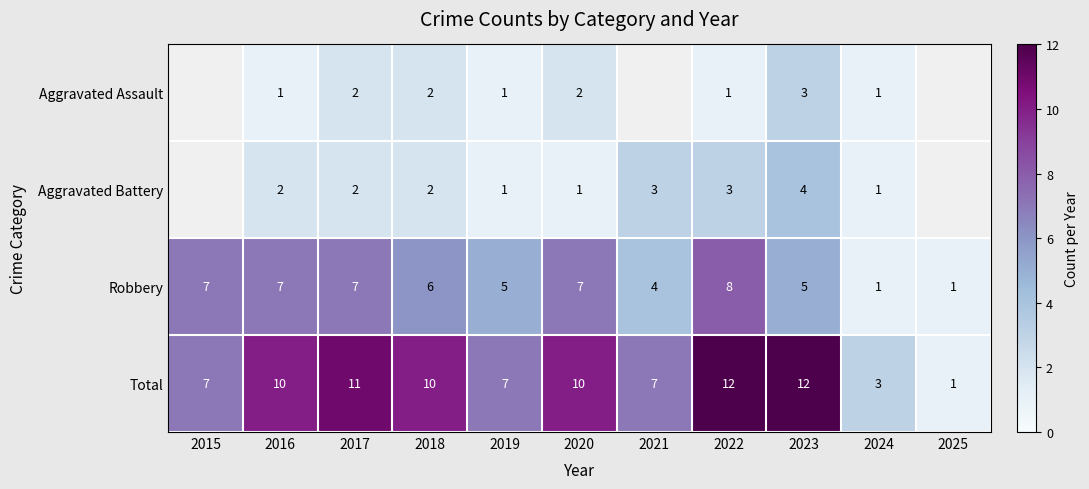

Rank the series at 2016 from lowest to highest value.

Aggravated Assault, Aggravated Battery, Robbery, Total